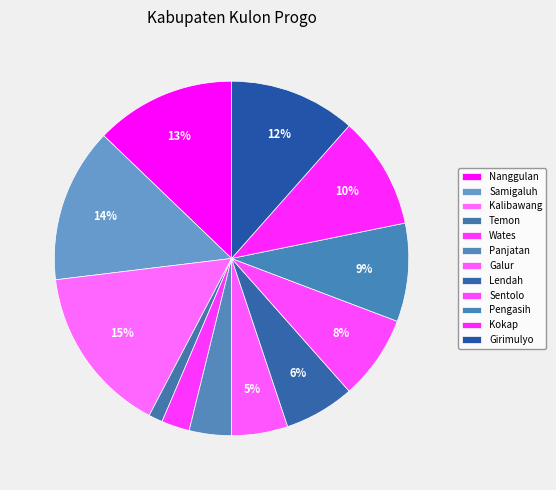

Count the number of slices in the pie.

12